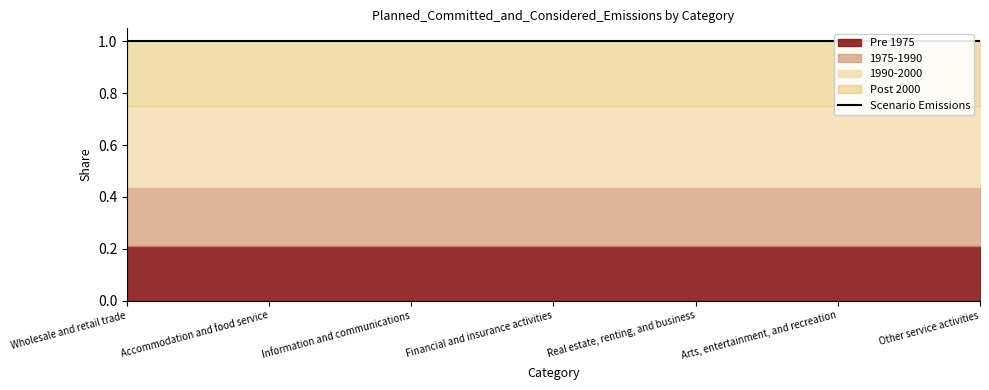

True or false: 1975-1990 and 1990-2000 intersect in this chart.

False